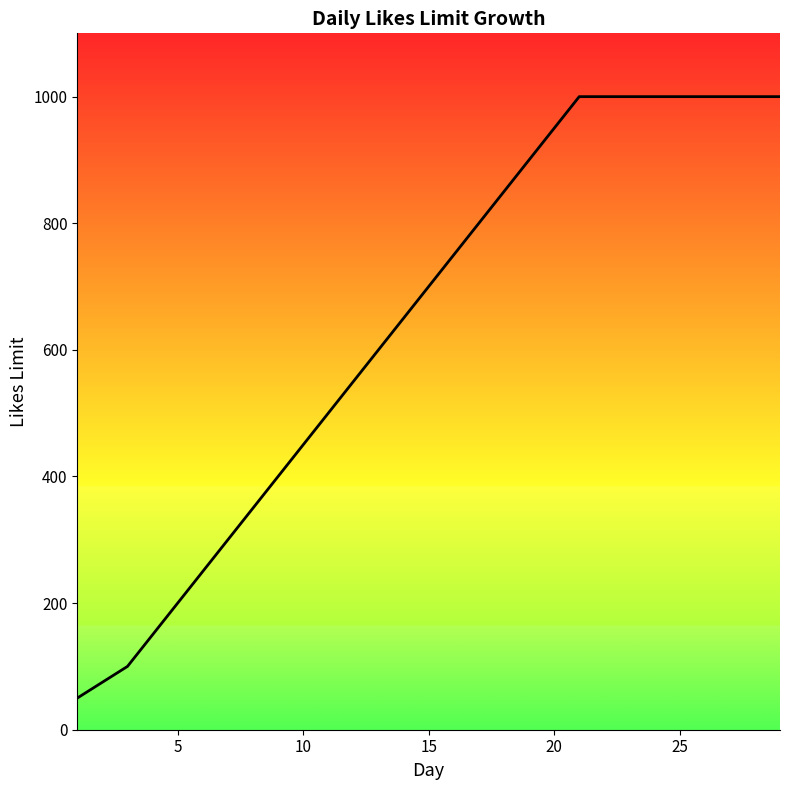

What is the greatest value displayed?

1000